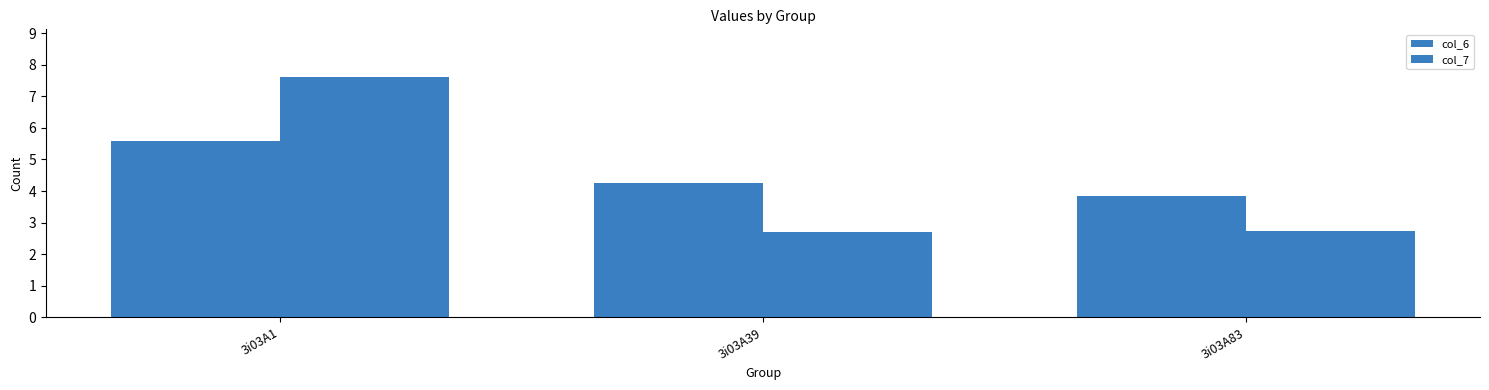

What is the average value of the col_6 series?

4.6